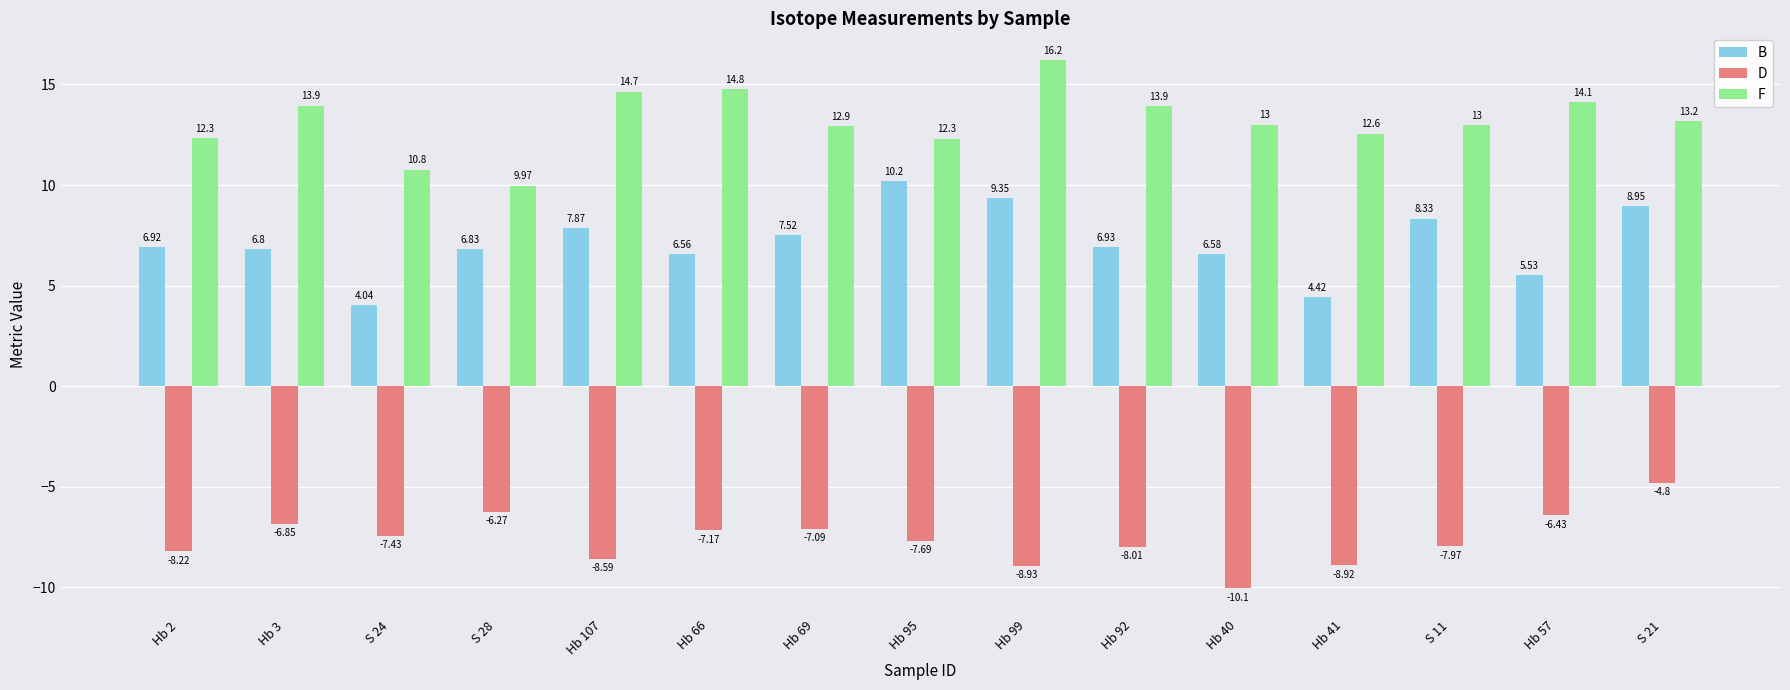

How many bars are there in total?

45